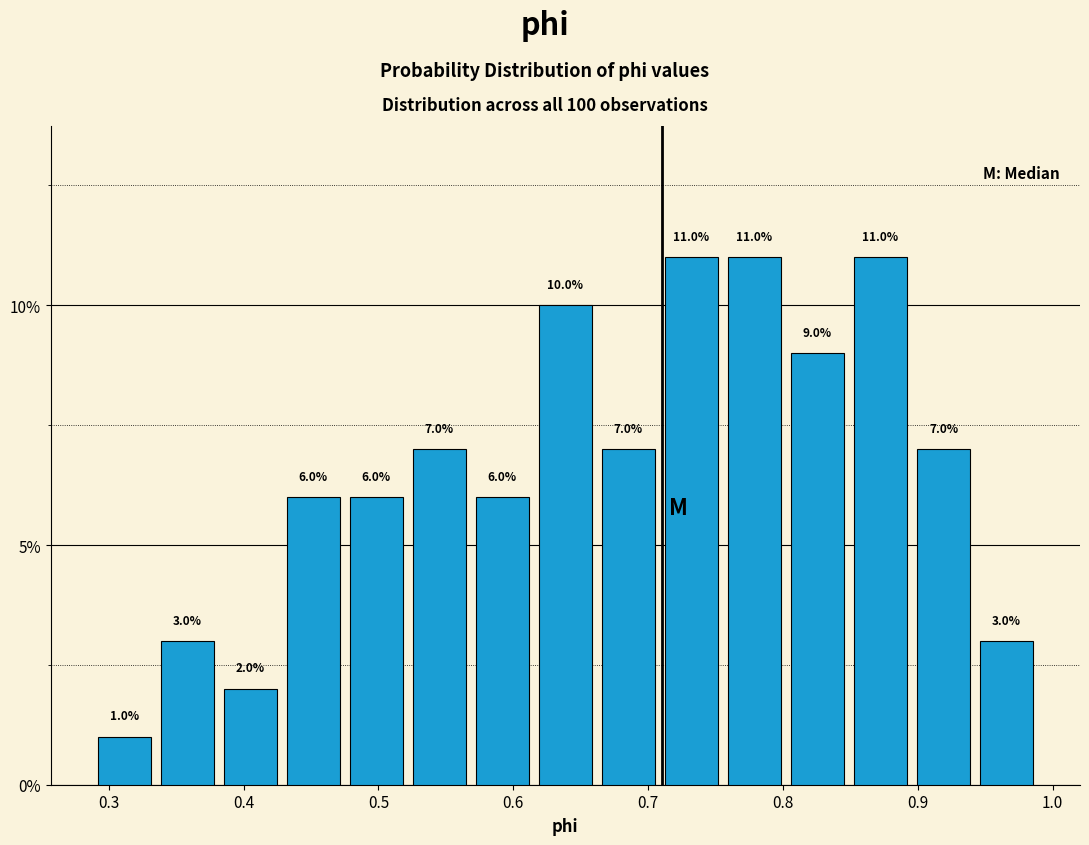

Reading left to right, list every bar in this chart as the range it spans on the x-axis followed by its height. The bar edges are not printed on the chart, so give them approximately, as read against the axis.

0.29 to 0.33: 1.0
0.33 to 0.38: 3.0
0.38 to 0.43: 2.0
0.43 to 0.48: 6.0
0.48 to 0.52: 6.0
0.52 to 0.57: 7.0
0.57 to 0.62: 6.0
0.62 to 0.66: 10.0
0.66 to 0.71: 7.0
0.71 to 0.76: 11.0
0.76 to 0.80: 11.0
0.80 to 0.85: 9.0
0.85 to 0.90: 11.0
0.90 to 0.94: 7.0
0.94 to 0.99: 3.0